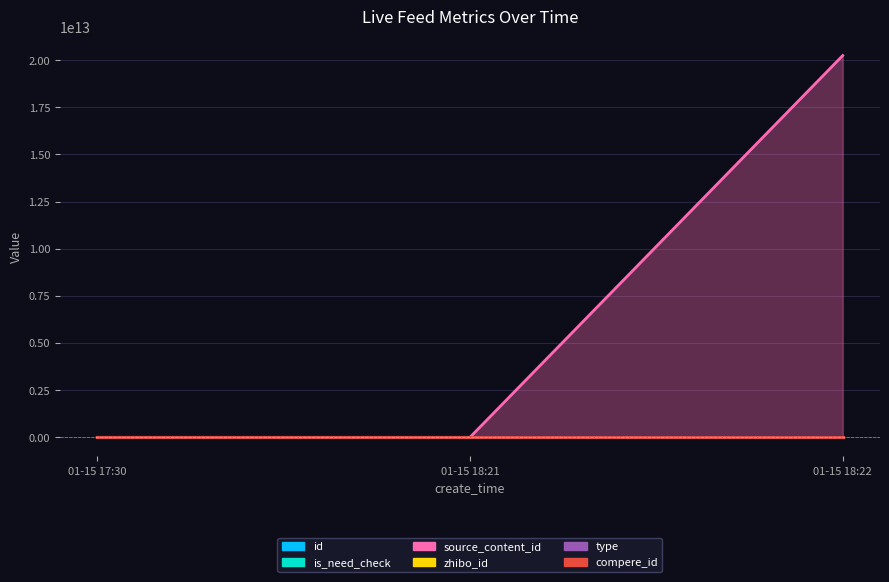

Read the source_content_id value at 01-15 18:22.

20240115182354